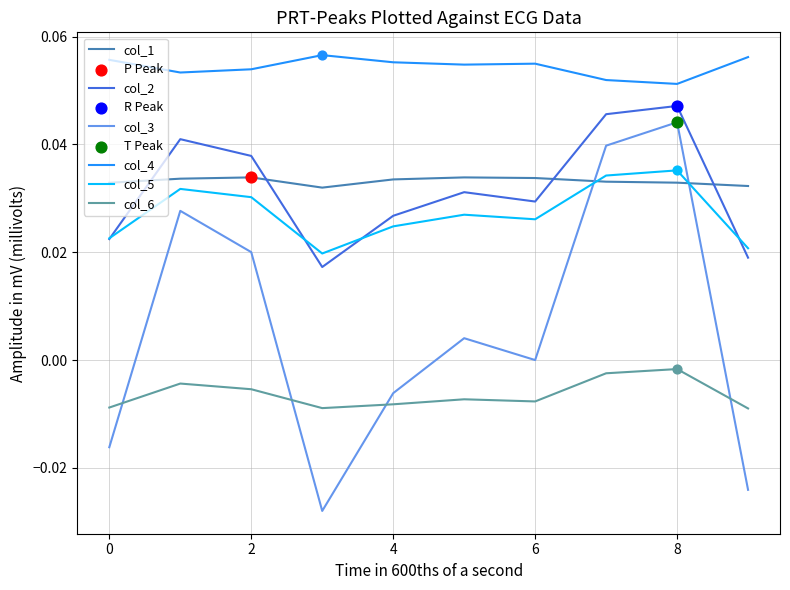

True or false: col_6 and col_5 cross at least once.

False